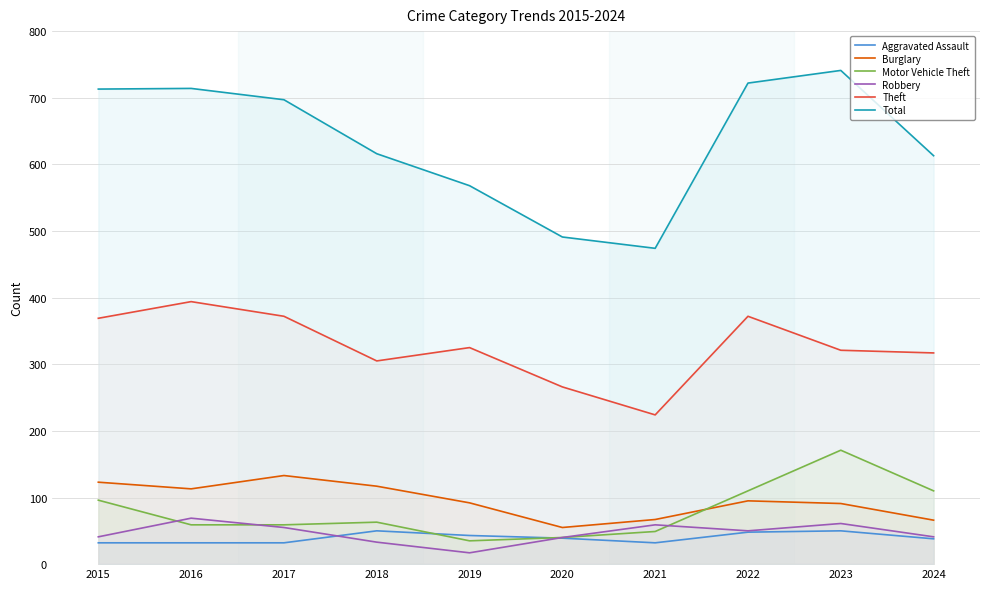

How many lines are shown in the chart?

6